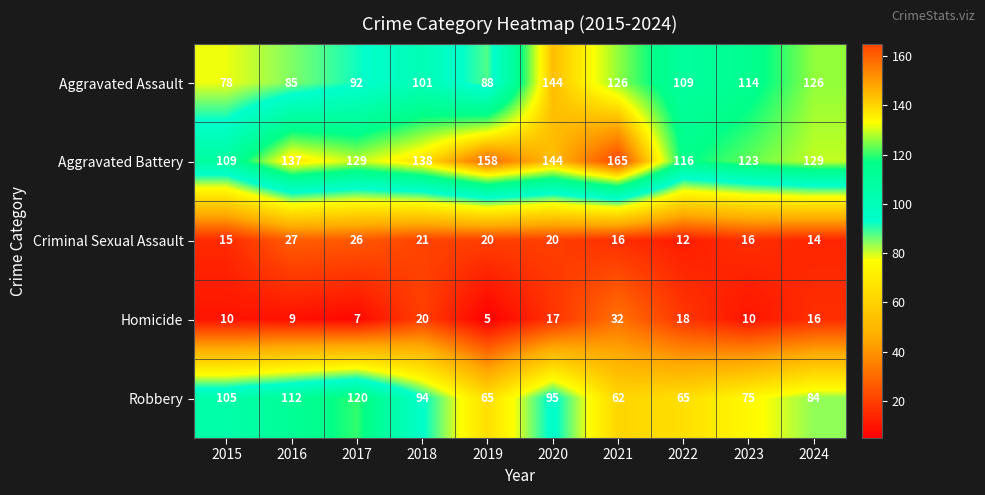

Rank the series at 2015 from highest to lowest value.

Aggravated Battery, Robbery, Aggravated Assault, Criminal Sexual Assault, Homicide